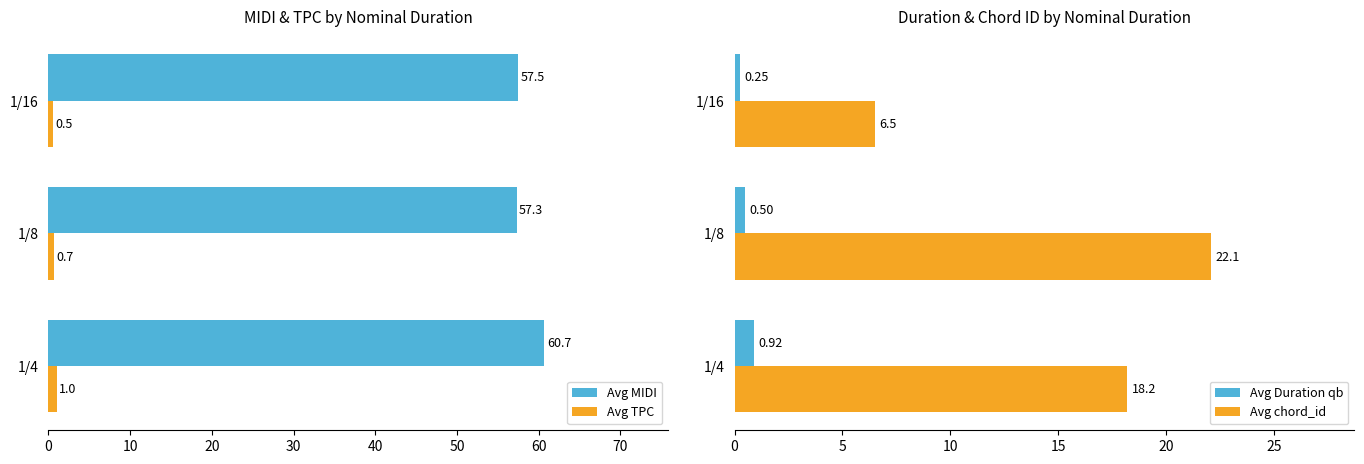

What is the total value across all series at 0?

80.8